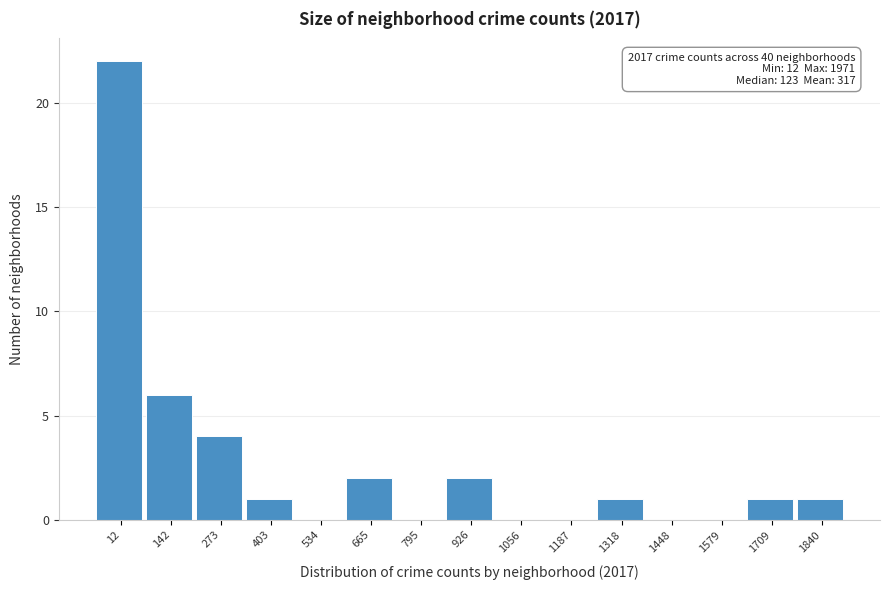

Reading right to left, transcribe all the data shown in this chart.

1840=1	1709=1	1579=0	1448=0	1318=1	1187=0	1056=0	926=2	795=0	665=2	534=0	403=1	273=4	142=6	12=22